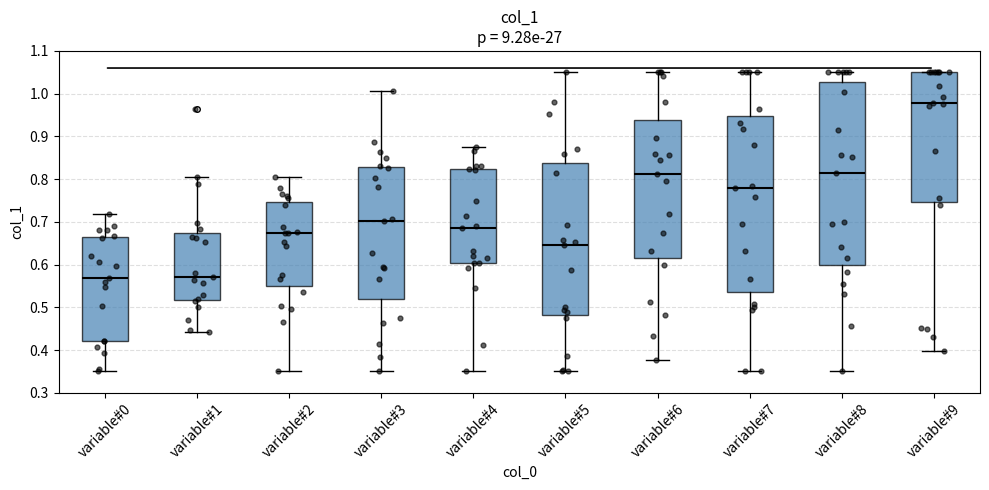

Which box's median line is the highest?

variable#9